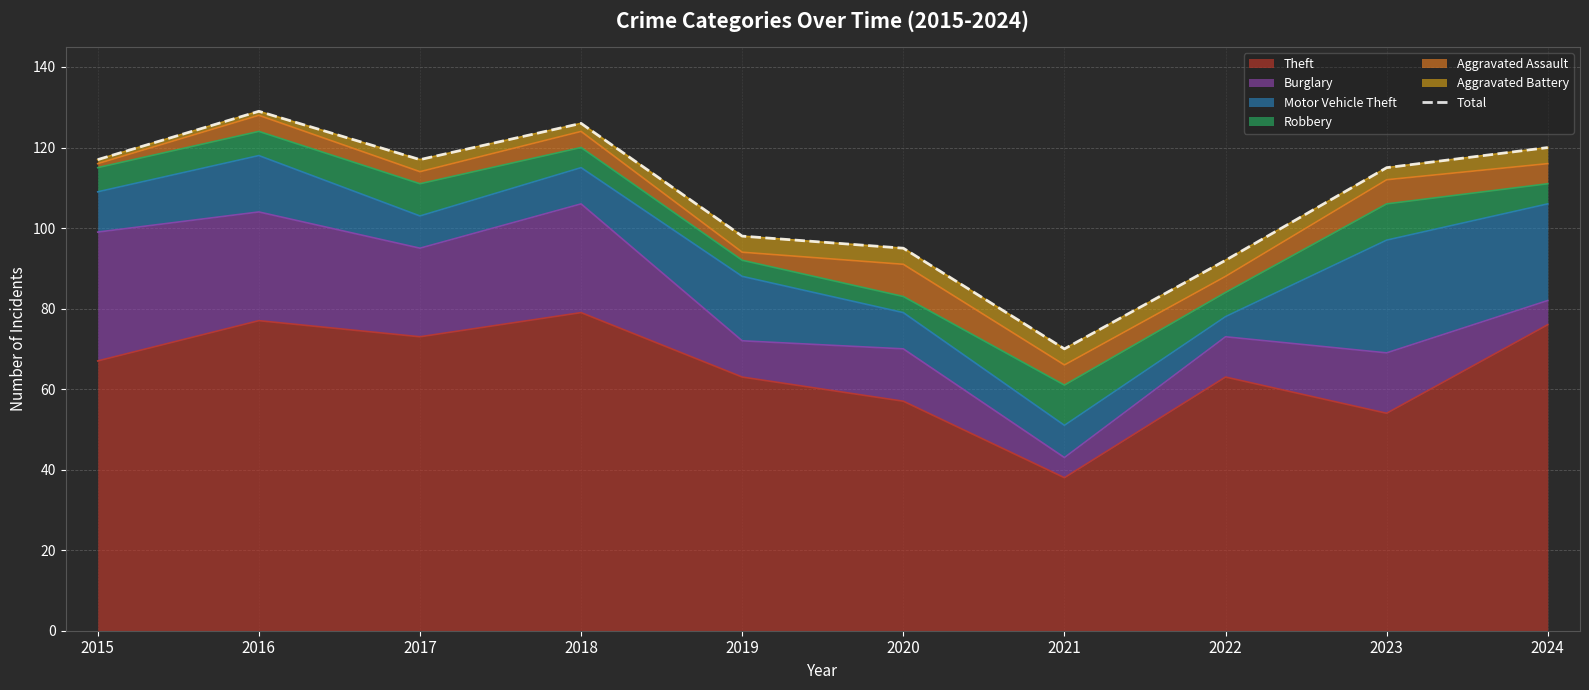

Reading left to right, extract all data points from this chart.

2015=117	2016=129	2017=117	2018=126	2019=98	2020=95	2021=70	2022=92	2023=115	2024=120